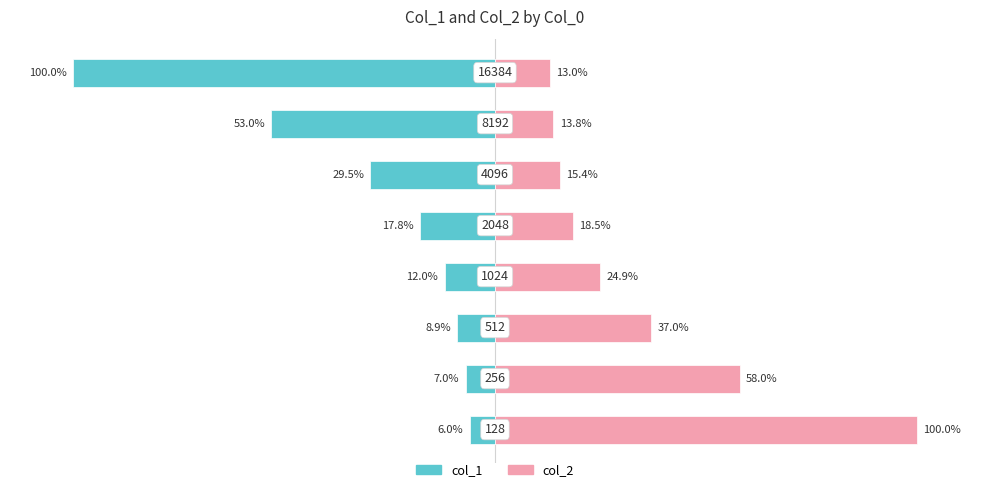

What is the difference between the col_1 values at 0 and 3?

5.9